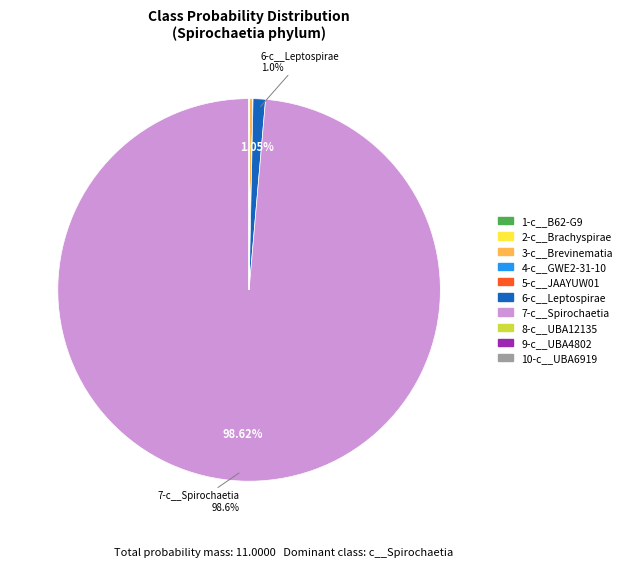

Is 7-c__Spirochaetia the majority of the pie?

Yes